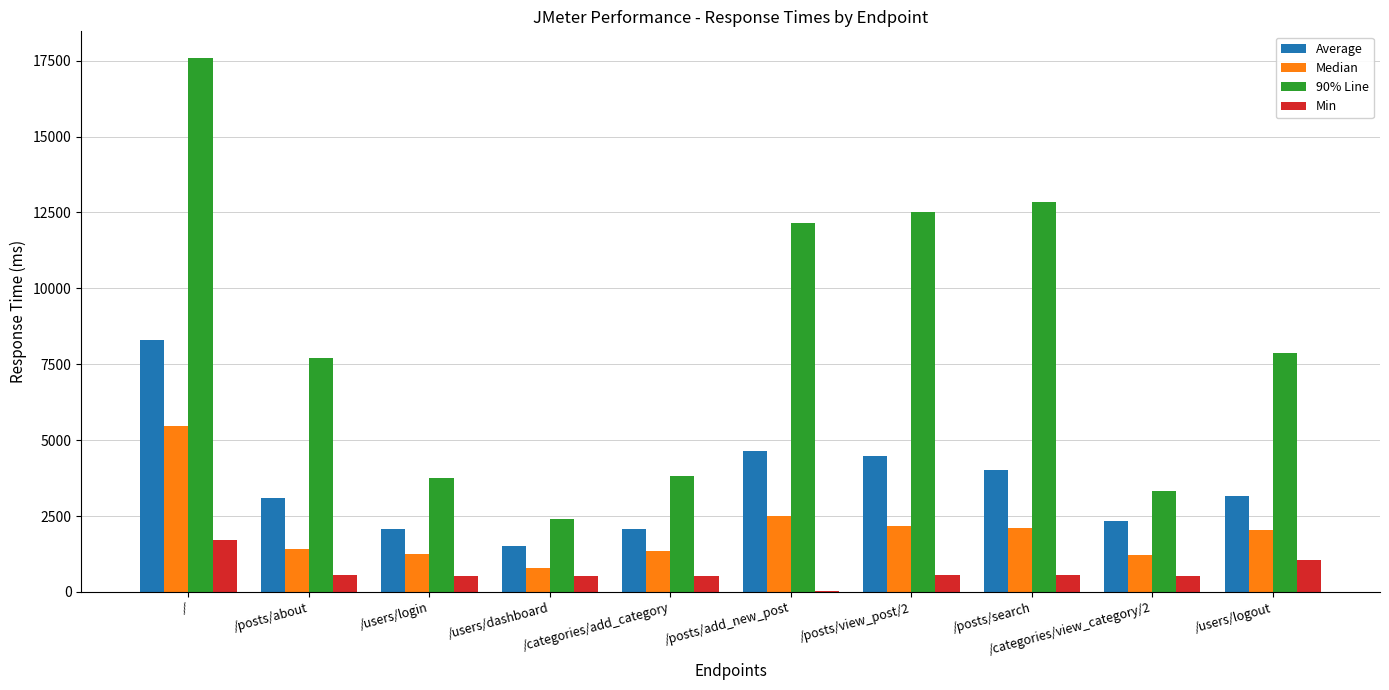

True or false: 90% Line has a value of 7707 at /posts/about.

True